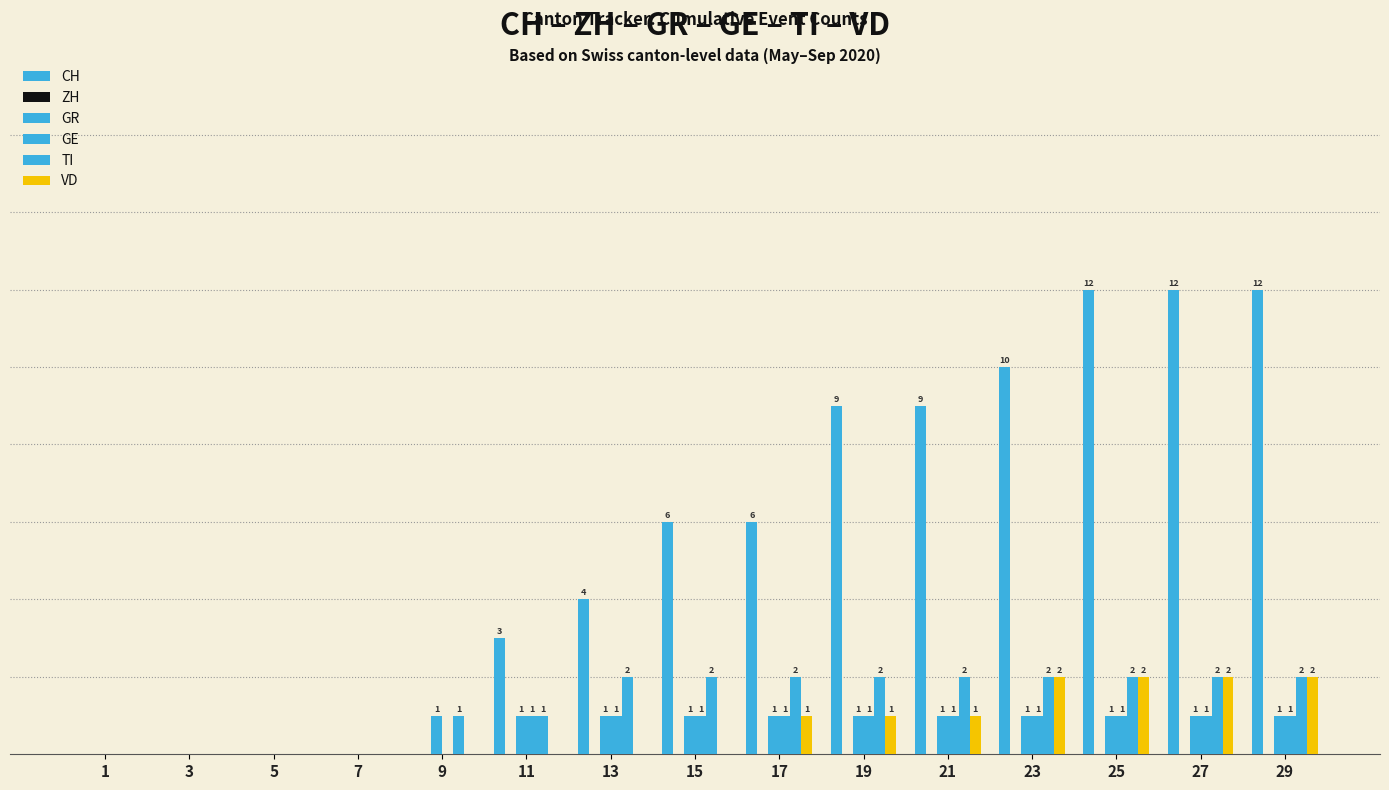

Reading left to right, extract all data points from this chart.

CH: 0	0	0	0	0	3	4	6	6	9	9	10	12	12	12
ZH: 0	0	0	0	0	0	0	0	0	0	0	0	0	0	0
GR: 0	0	0	0	1	1	1	1	1	1	1	1	1	1	1
GE: 0	0	0	0	0	1	1	1	1	1	1	1	1	1	1
TI: 0	0	0	0	1	1	2	2	2	2	2	2	2	2	2
VD: 0	0	0	0	0	0	0	0	1	1	1	2	2	2	2